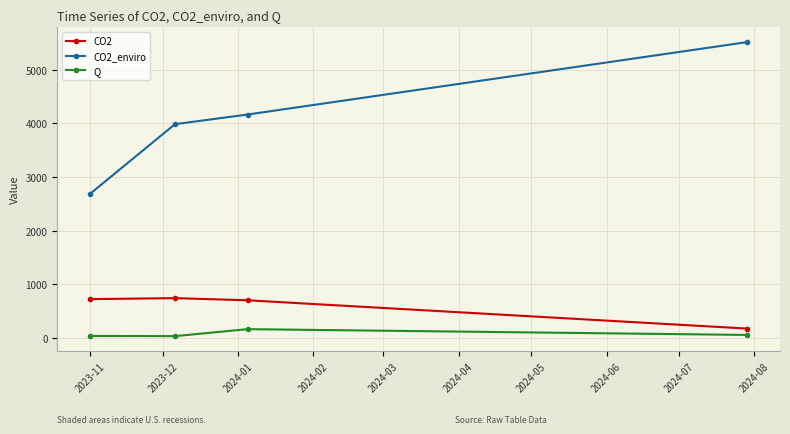

True or false: CO2_enviro has more than 0 points higher than both neighbors.

False